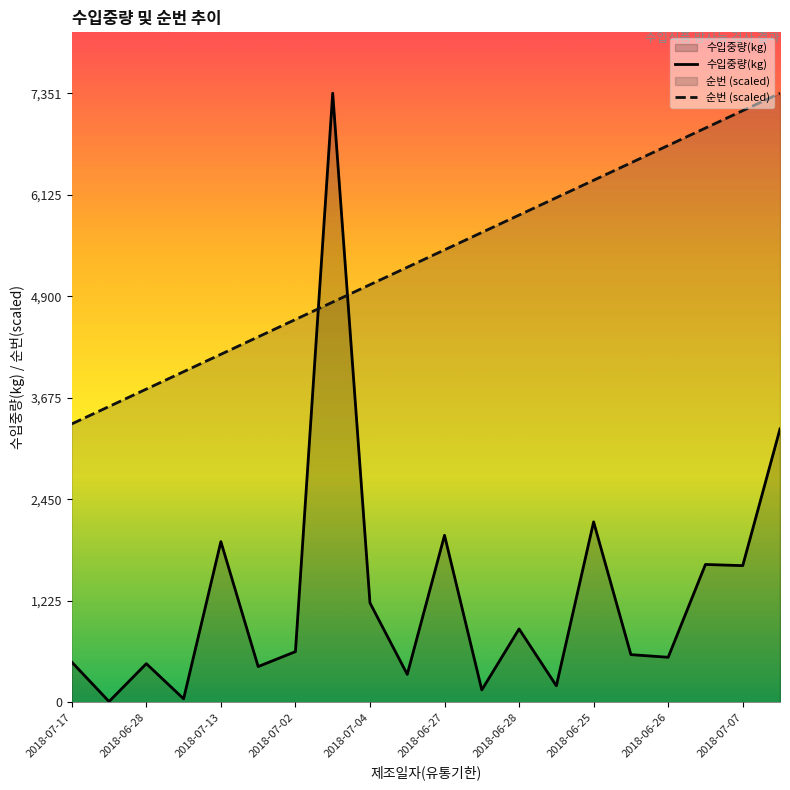

What is the highest value of the 순번 (scaled) series?

7351.0